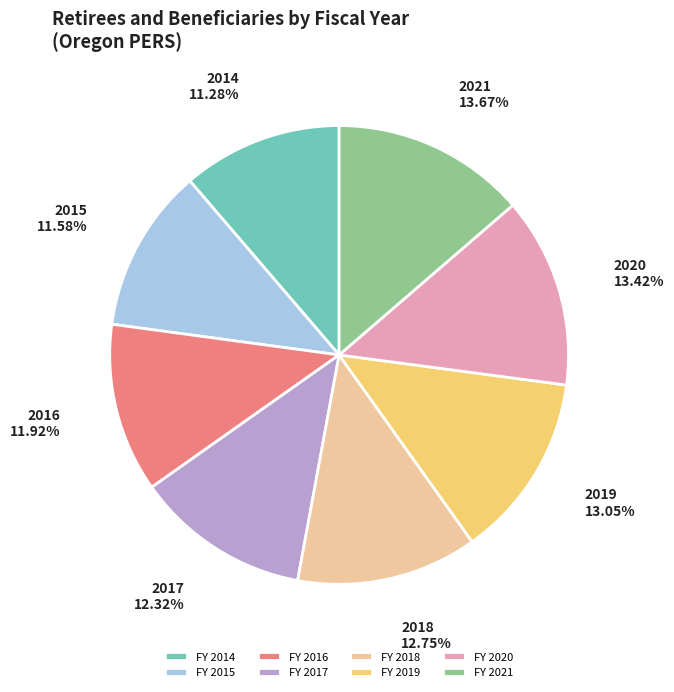

Between FY 2016 and FY 2021, which is larger?

FY 2021